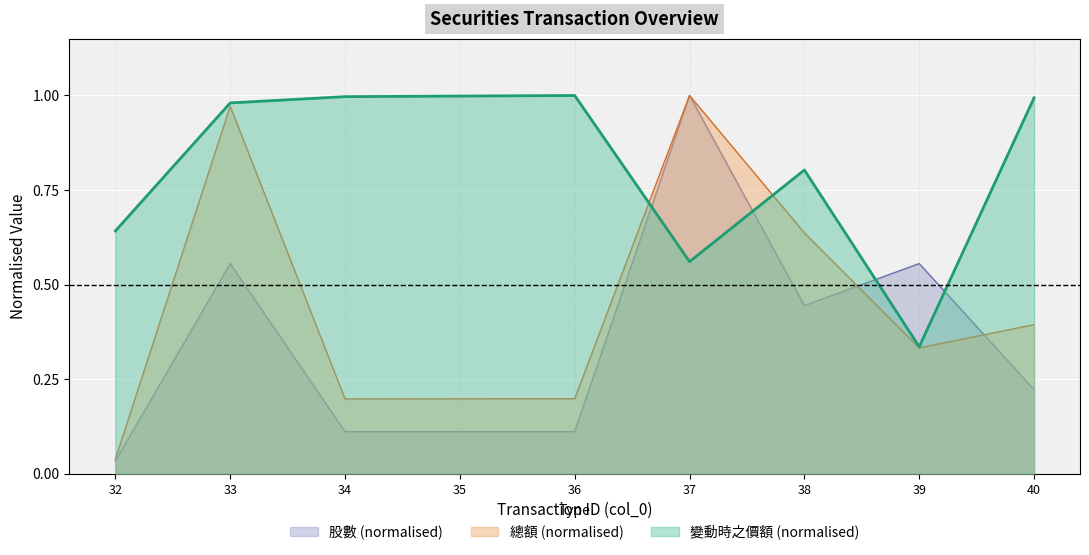

Does the chart display data point markers on the line(s)?

No